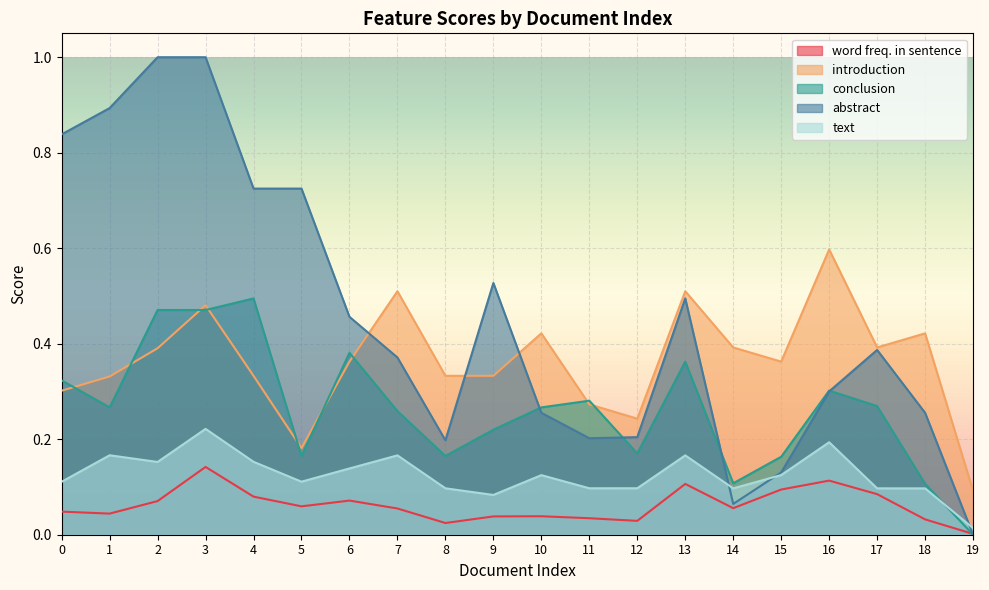

True or false: text has more than 2 interior local peaks.

True